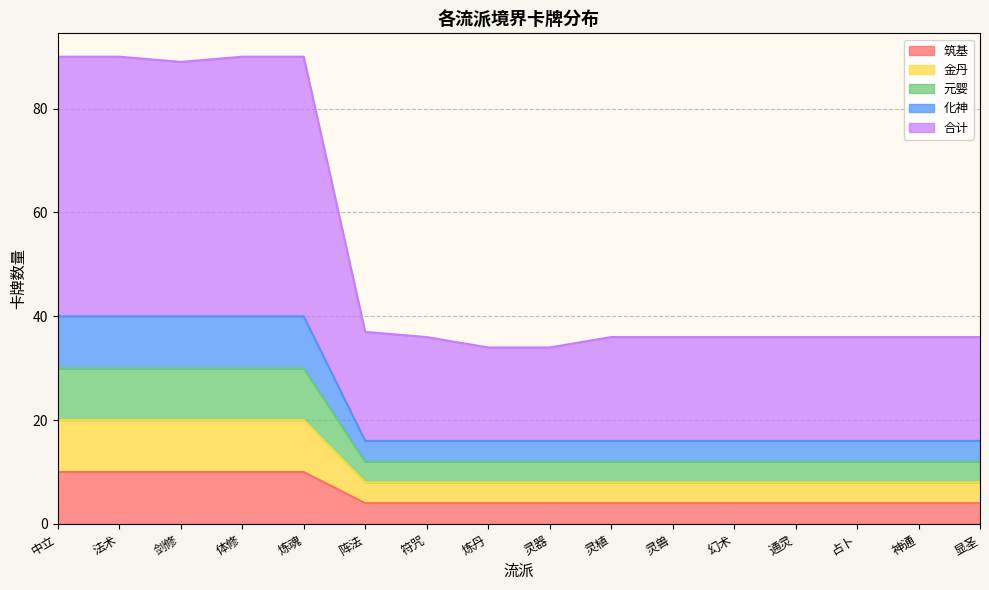

How many data points does each series have?

16